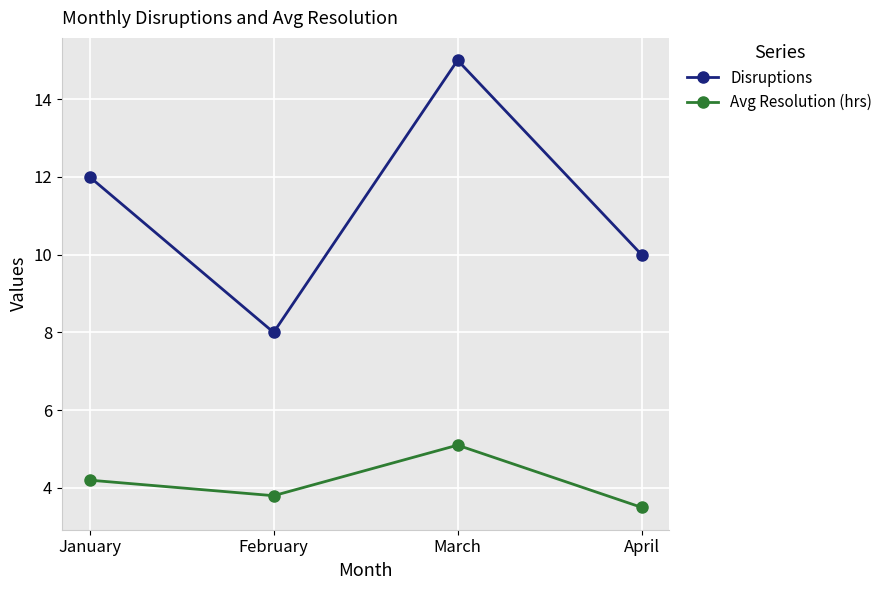

Which category has the lowest value in the Avg Resolution (hrs) series?

April